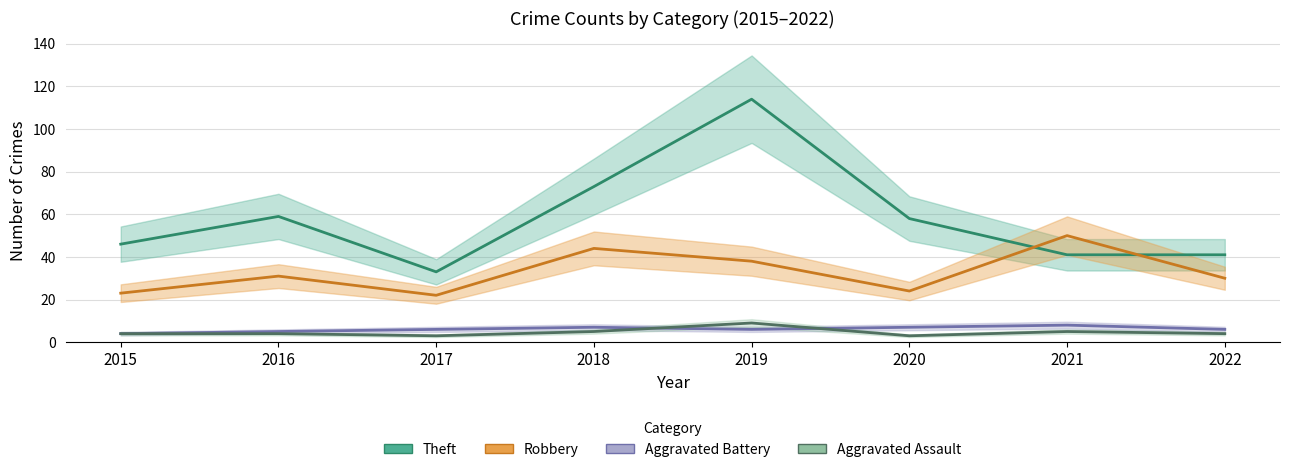

What is the sum of the Aggravated Battery values at 2017 and 2022?

12